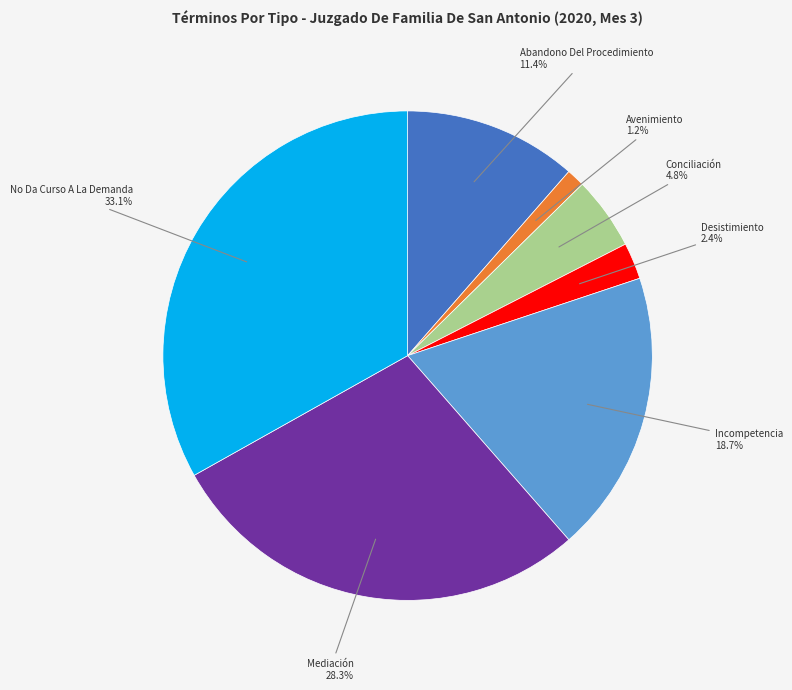

To the nearest percent, what portion does Abandono Del Procedimiento represent?

11%